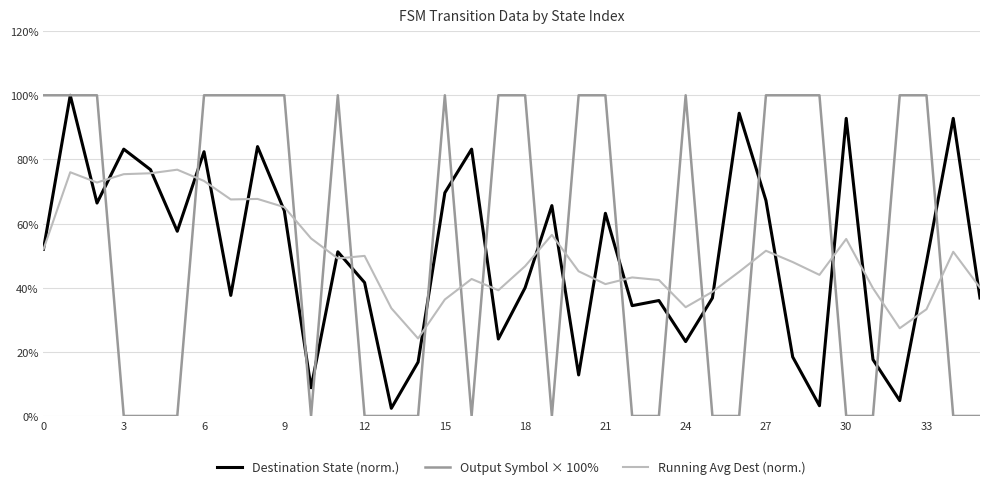

Which series has the largest range (max minus min)?

Output Symbol × 100%